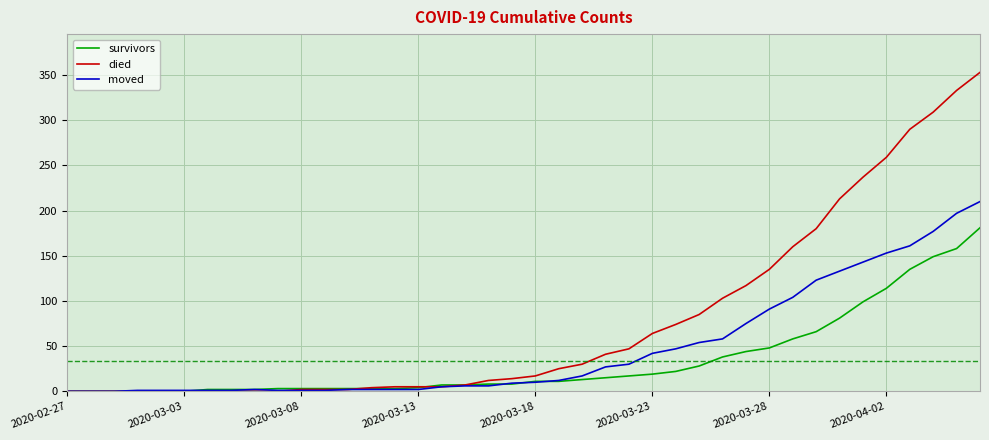

List the series in order of their peak value, highest first.

died, moved, survivors